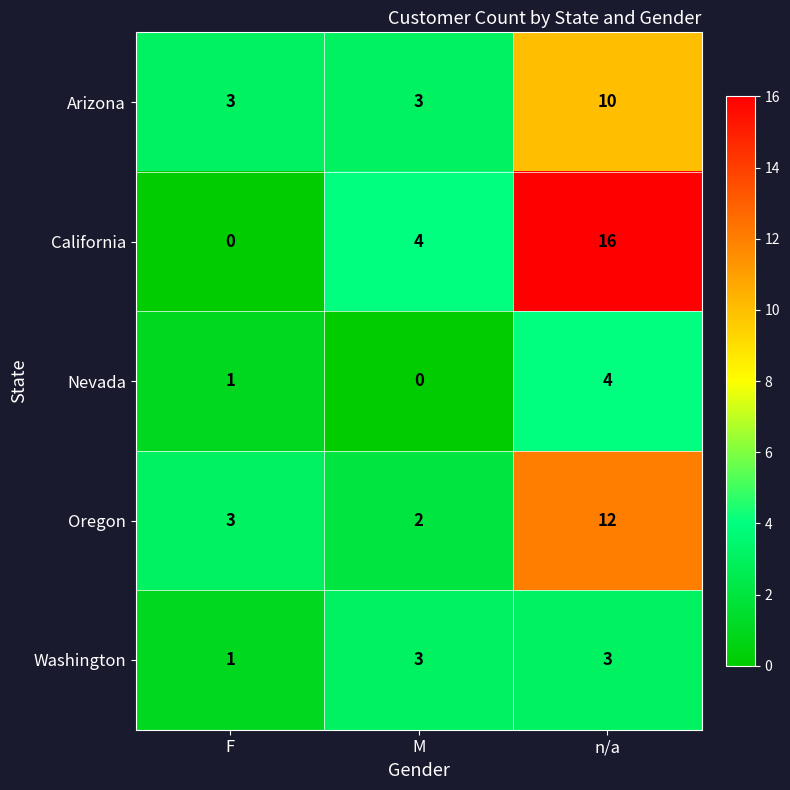

What is the difference between the Nevada values at F and n/a?

3